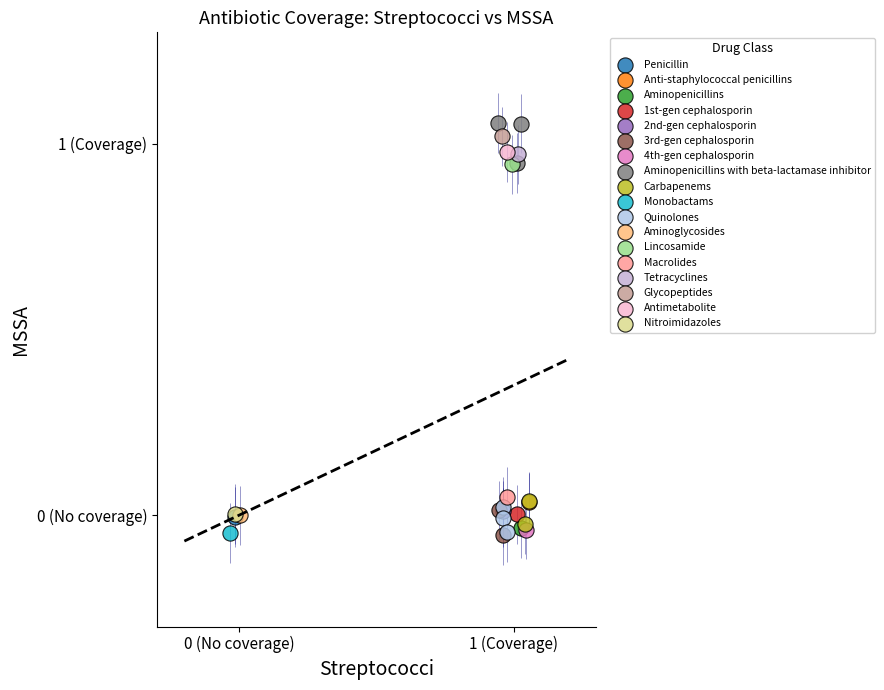

What are all the series names shown in the legend?

Penicillin, Anti-staphylococcal penicillins, Aminopenicillins, 1st-gen cephalosporin, 2nd-gen cephalosporin, 3rd-gen cephalosporin, 4th-gen cephalosporin, Aminopenicillins with beta-lactamase inhibitor, Carbapenems, Monobactams, Quinolones, Aminoglycosides, Lincosamide, Macrolides, Tetracyclines, Glycopeptides, Antimetabolite, Nitroimidazoles